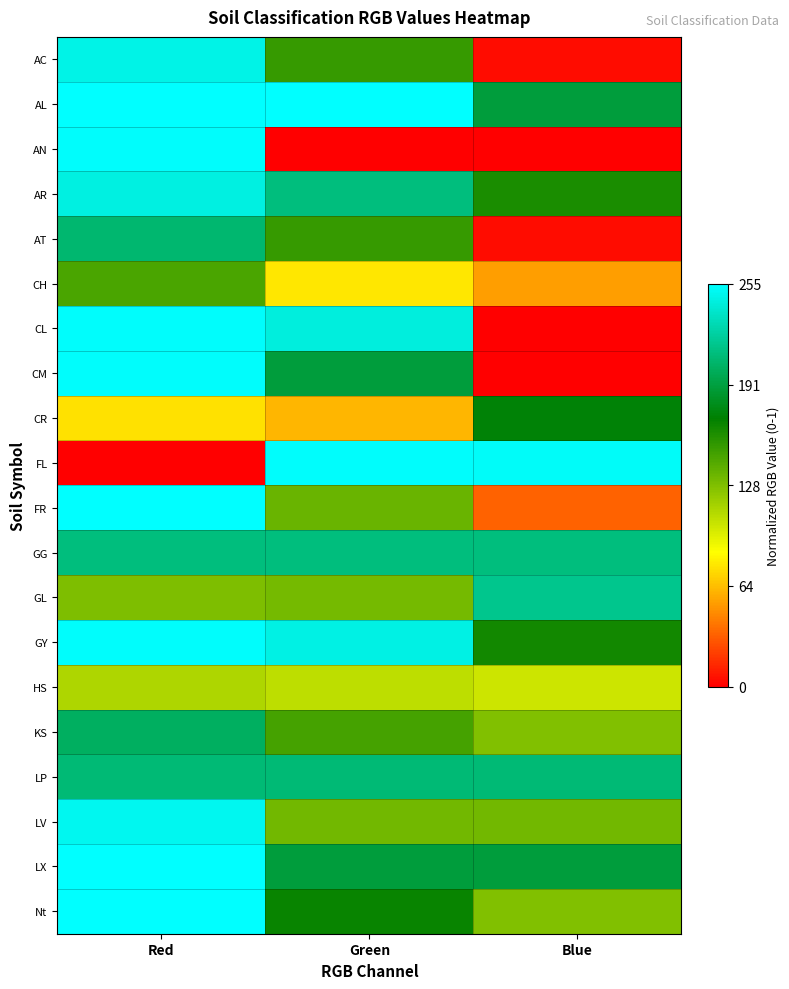

What is the total value across all series at Green?

12.8